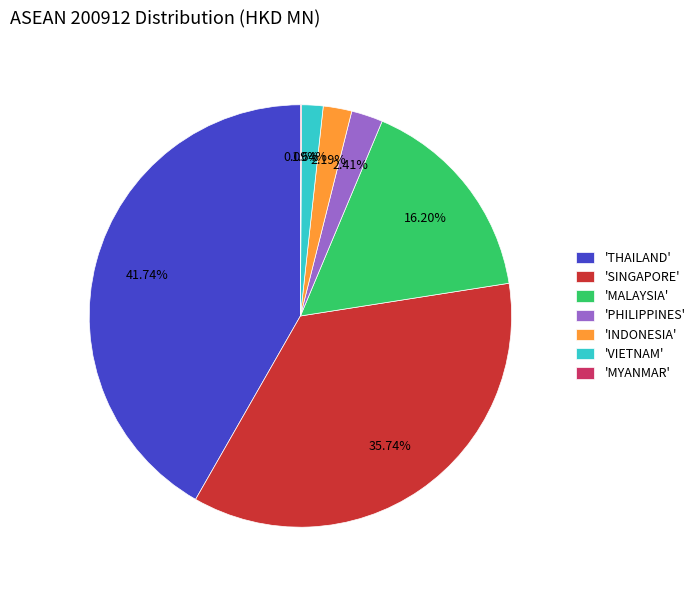

Combined, do 'PHILIPPINES' and 'SINGAPORE' account for over 50%?

No